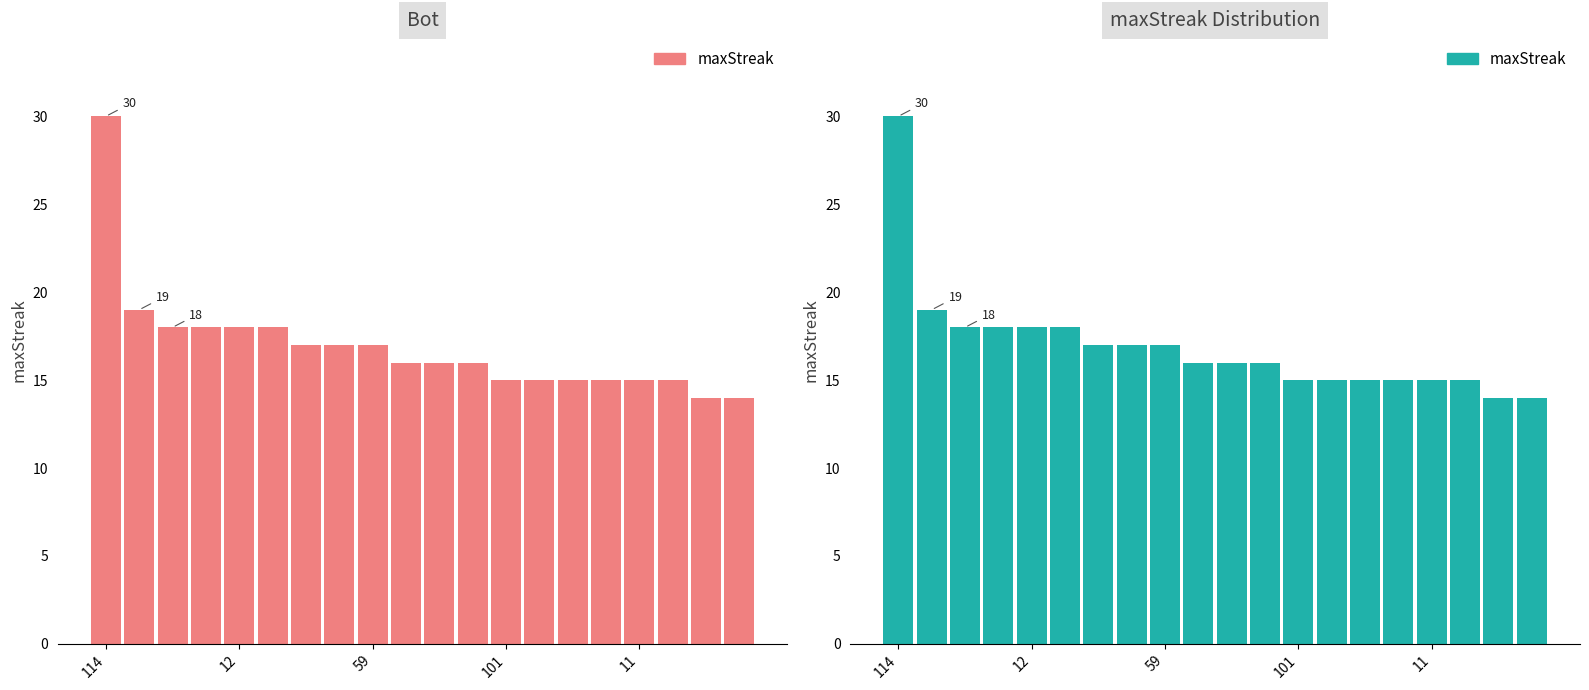

The value at 18 is 14. True or false?

True